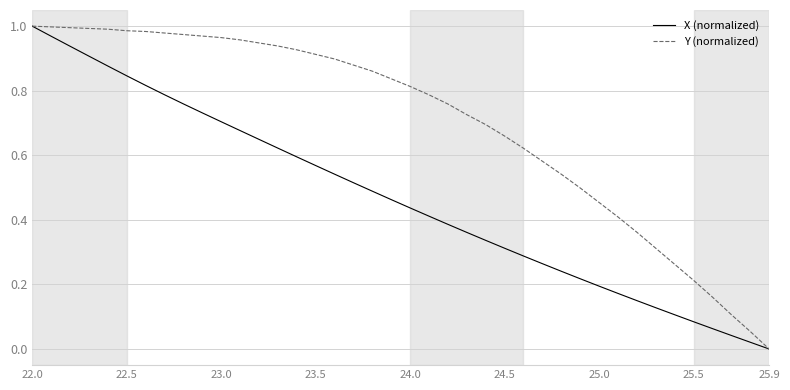

Rank the series by their average value, from lowest to highest.

X (normalized), Y (normalized)